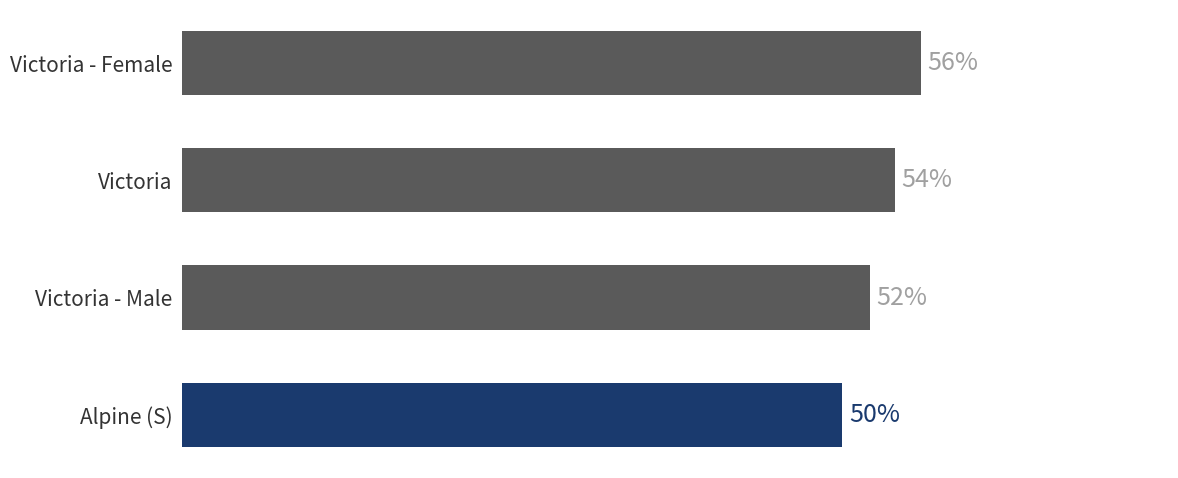

What is the difference between the maximum and minimum values?

0.1